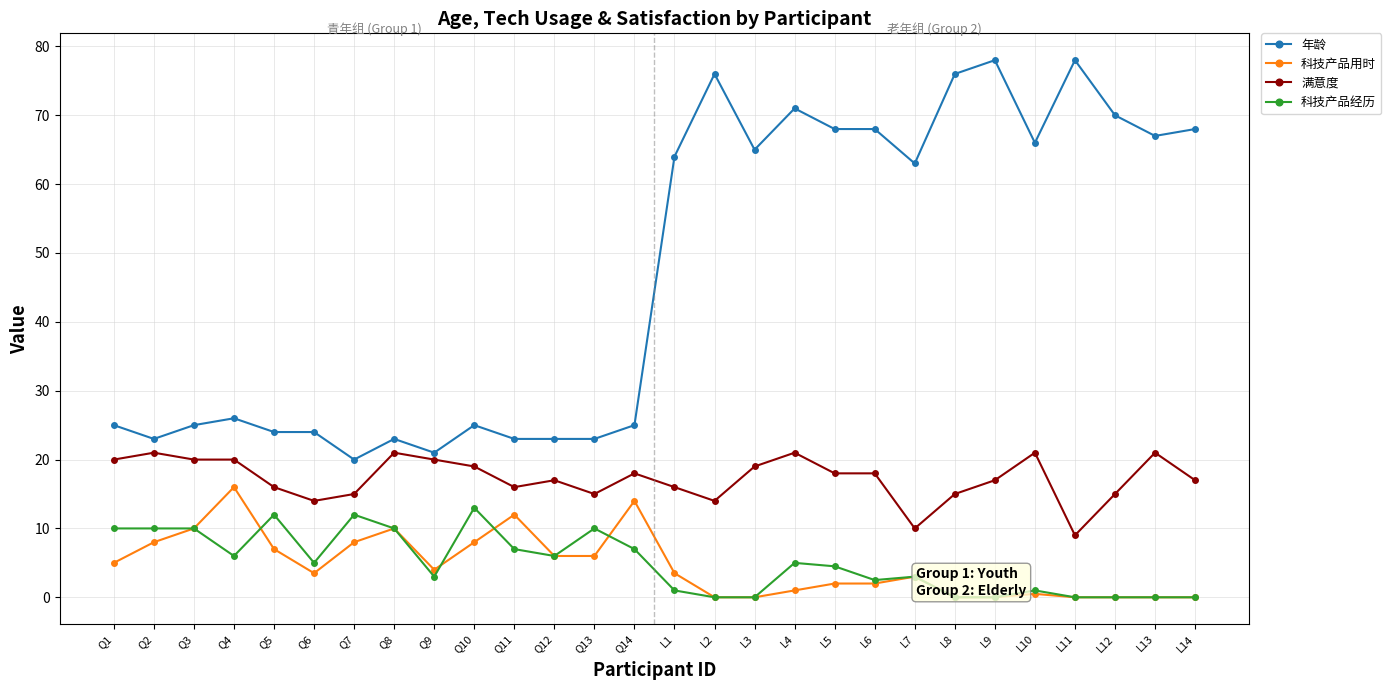

Rank the series at L4 from lowest to highest value.

科技产品用时, 科技产品经历, 满意度, 年龄